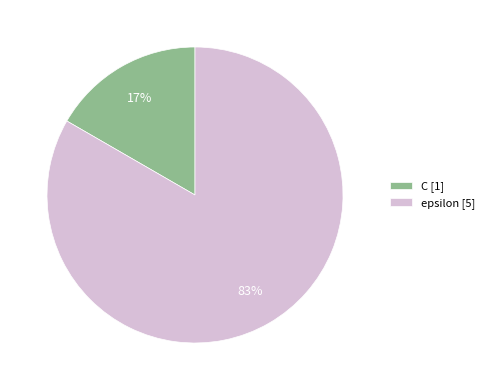

How many segments does this pie chart have?

2